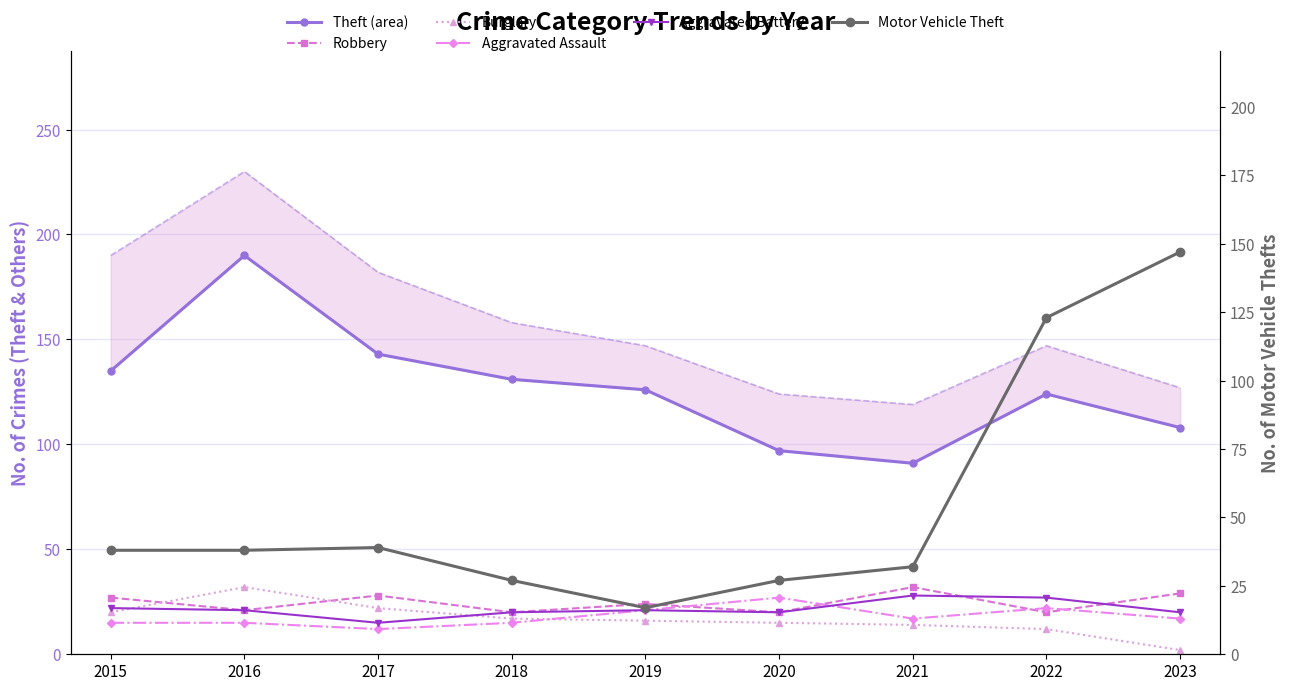

What is the sum of all Motor Vehicle Theft values?

488